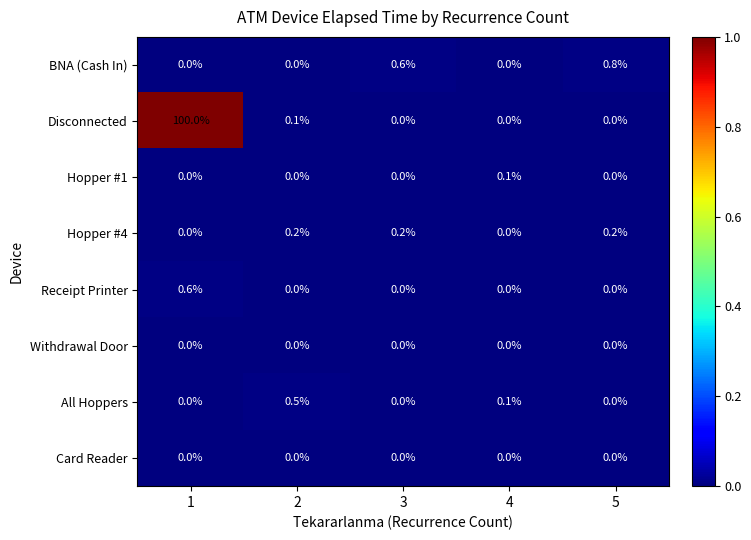

How many data points in All Hoppers are above 0?

2